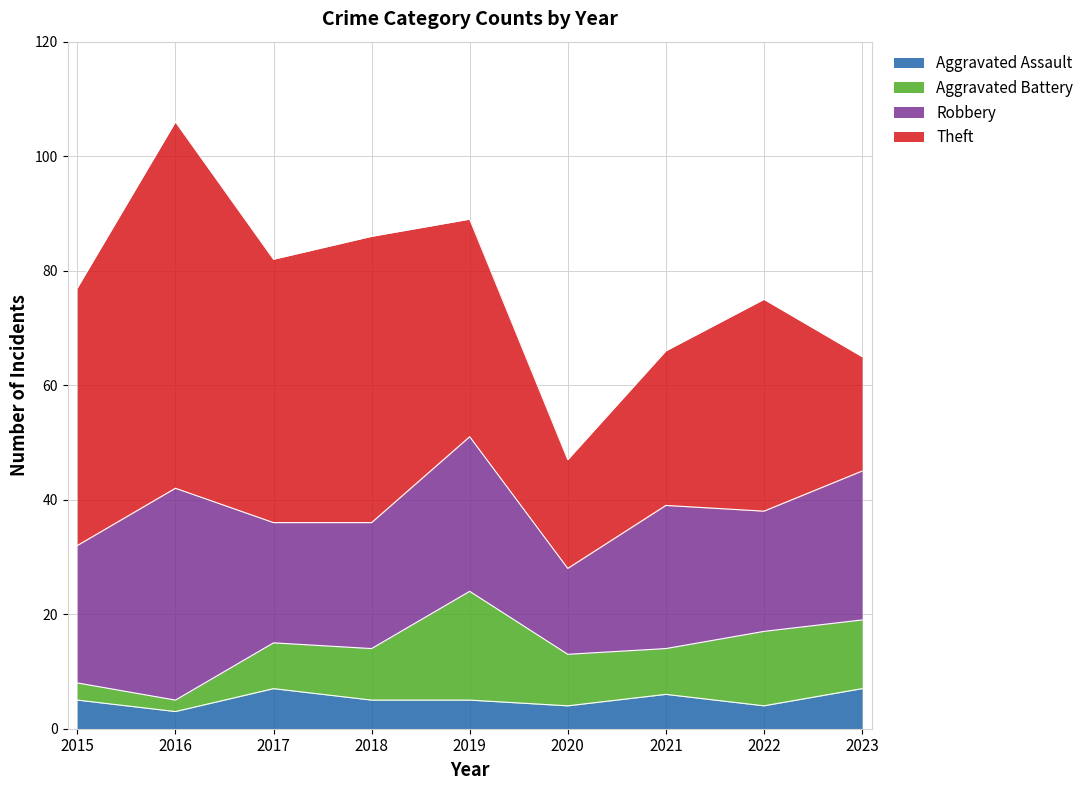

What is the average value of the Aggravated Assault series?

5